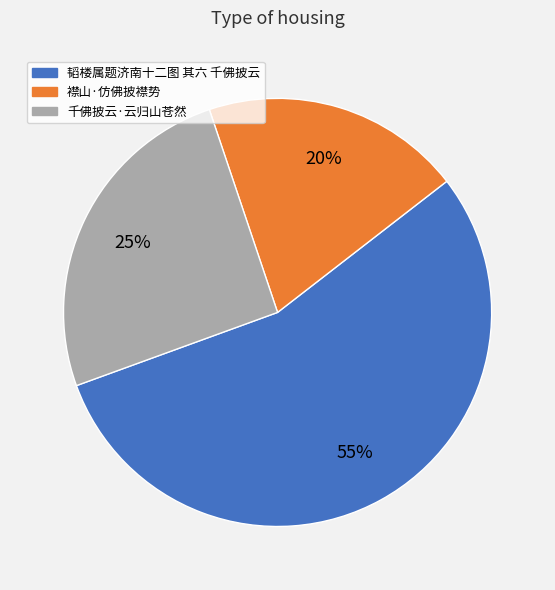

Approximately how many times larger is the value at 襟山·仿佛披襟势 compared to 千佛披云·云归山苍然?

0.8